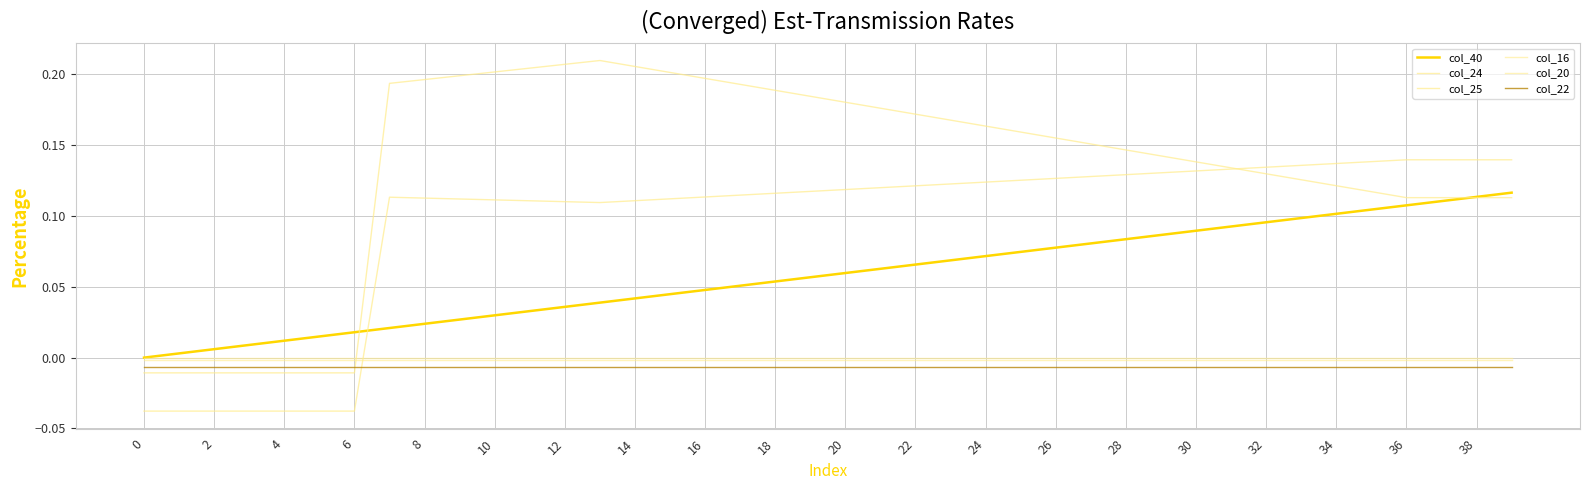

How many negative values does the col_24 series have?

7